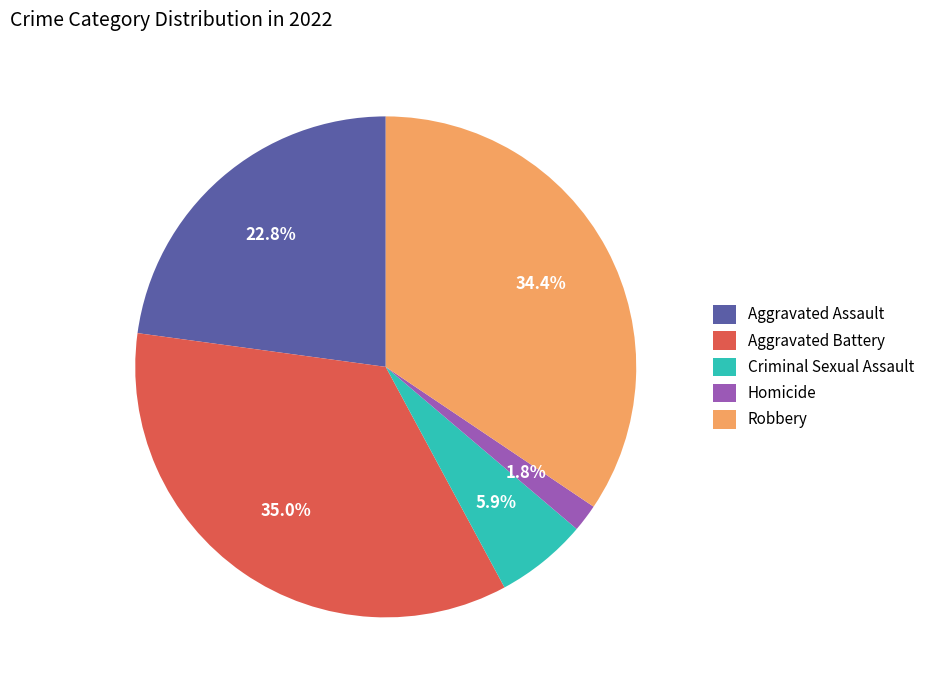

Count the number of slices in the pie.

5